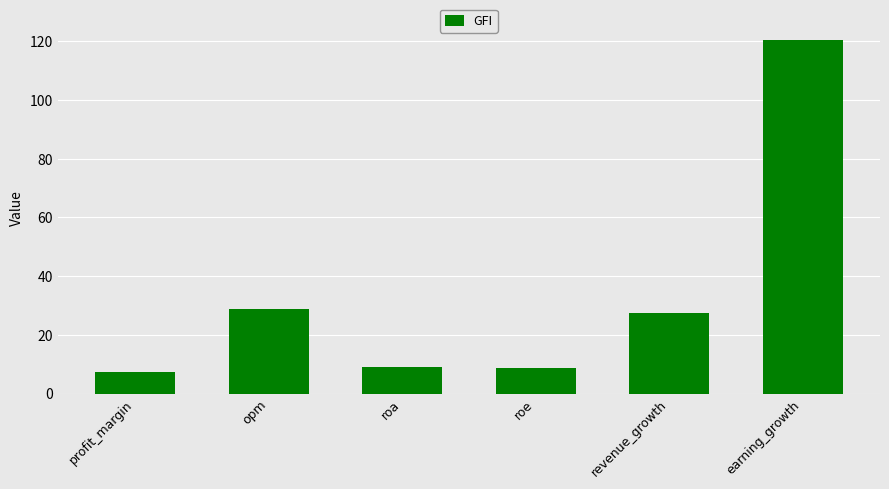

What is the minimum value shown in the chart?

7.4